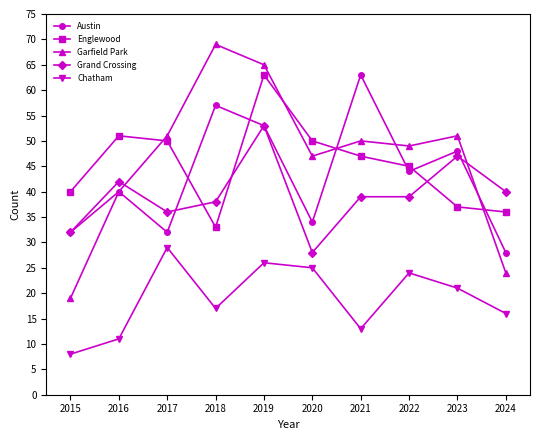

True or false: Grand Crossing and Austin intersect in this chart.

True